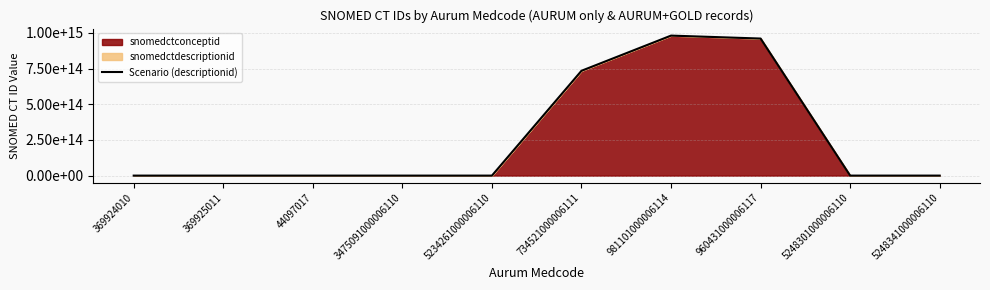

How many points are higher than both their immediate neighbors (excluding endpoints)?

2